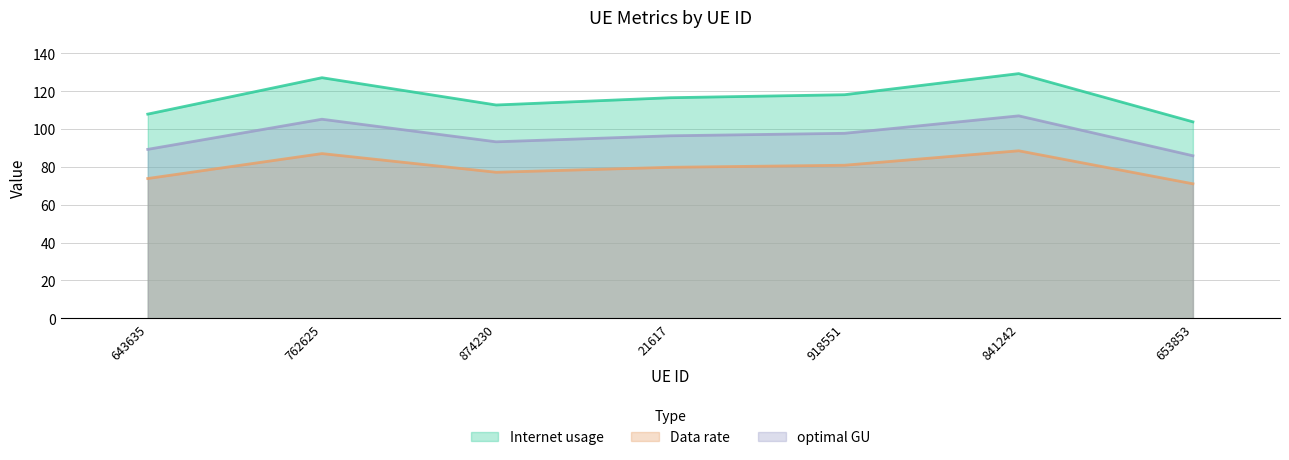

At which category is the sum across all series the highest?

841242